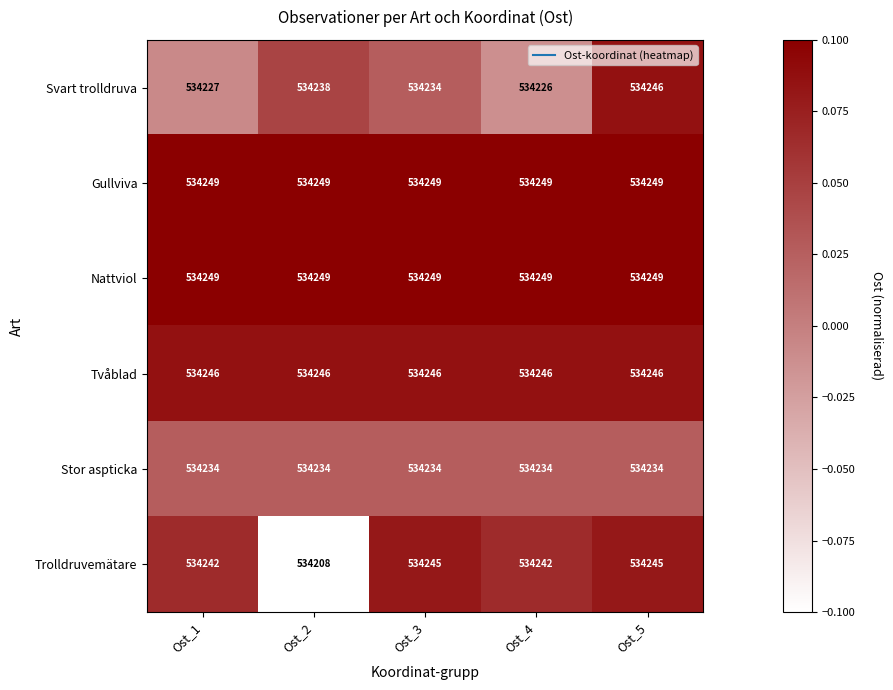

What is the maximum value shown in the chart?

534249